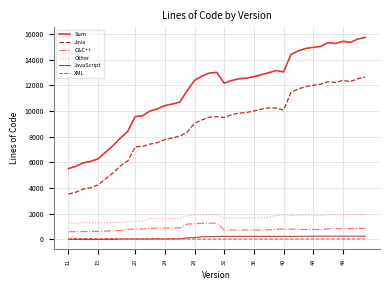

Which series has the largest total across all categories?

Sum